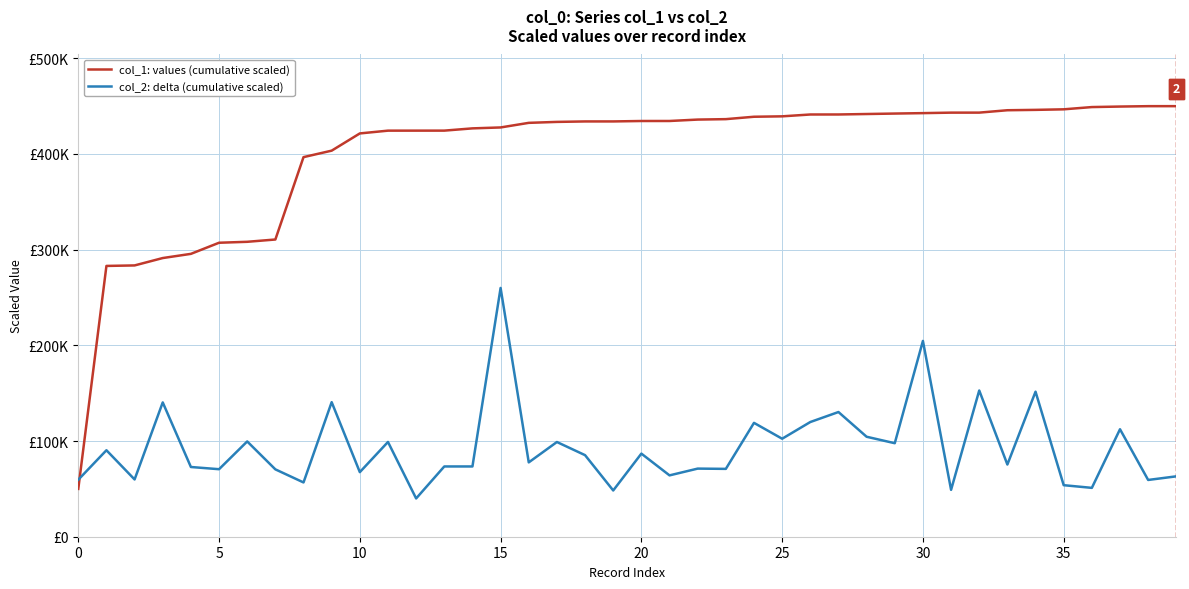

Is this an area chart (filled region under the line)?

No